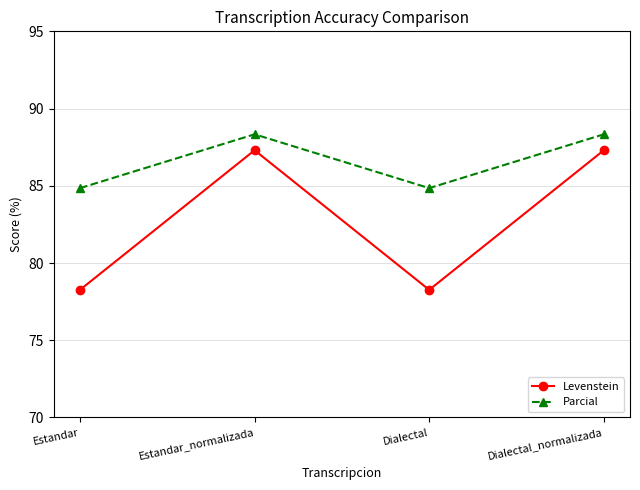

True or false: Parcial and Levenstein cross at least once.

False